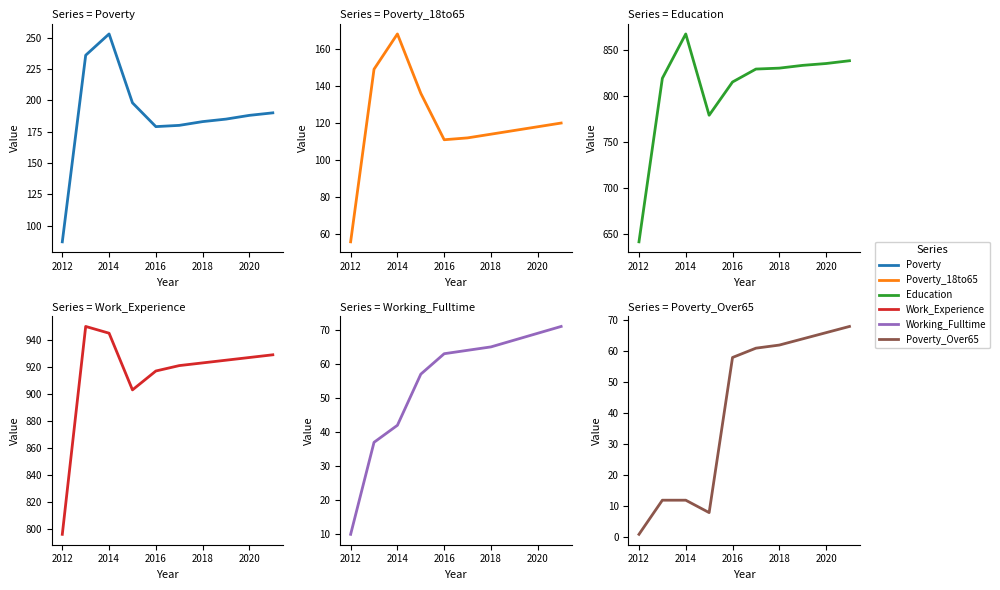

How many lines are shown in the chart?

6